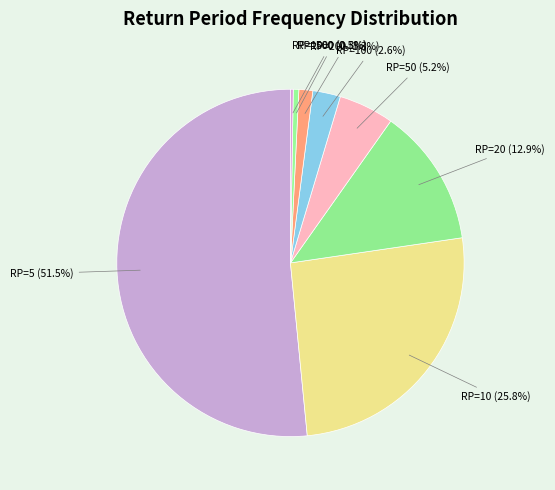

Is the sum of RP=100 and RP=500 greater than half?

No